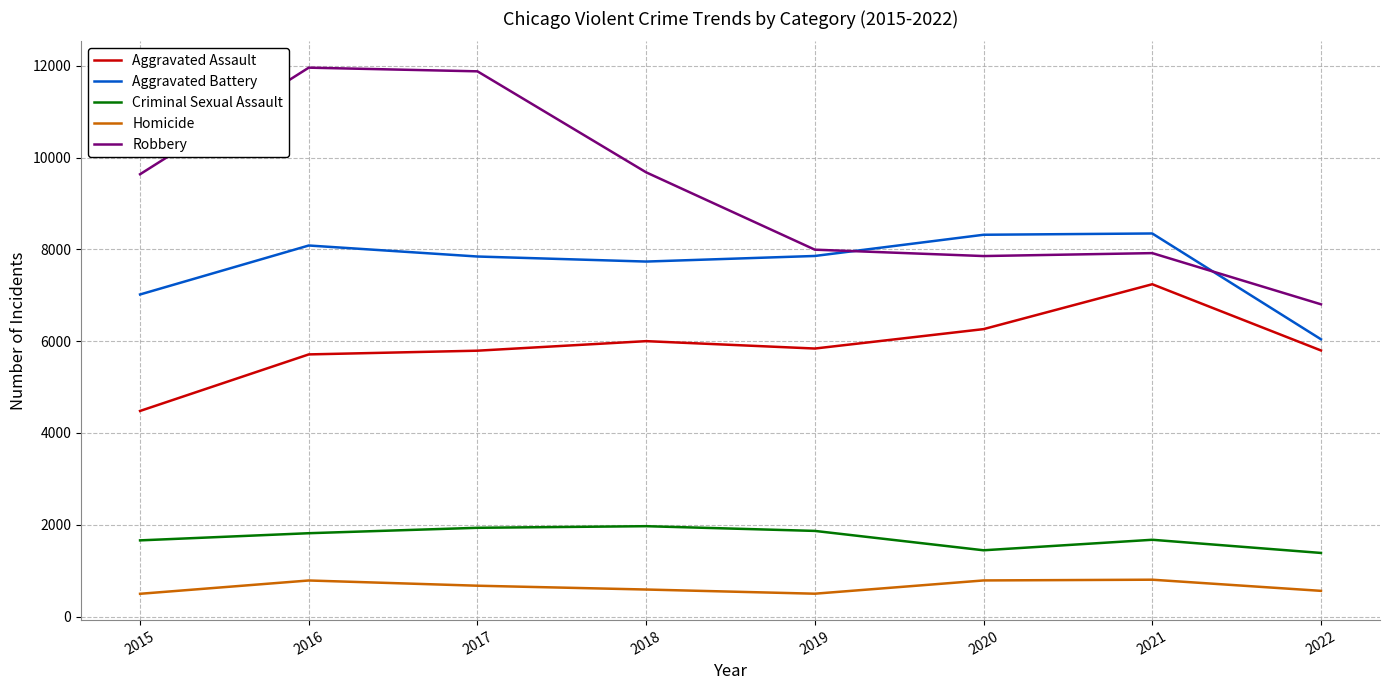

Which series has the largest total across all categories?

Robbery